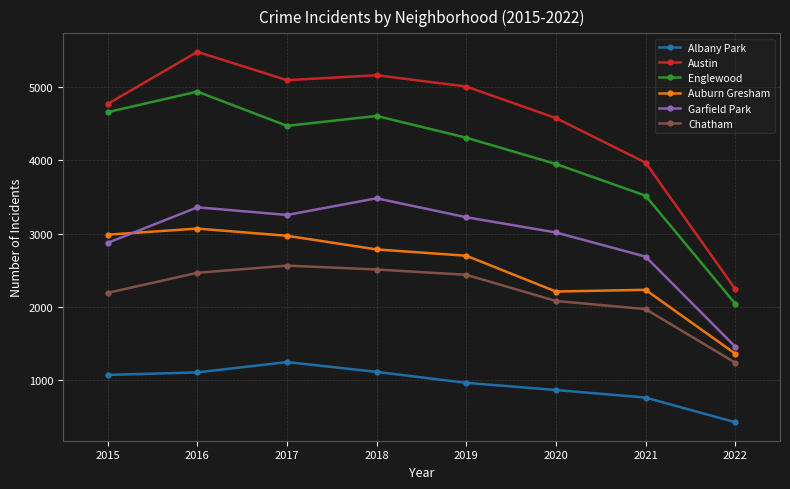

Which series has the widest spread of values?

Austin